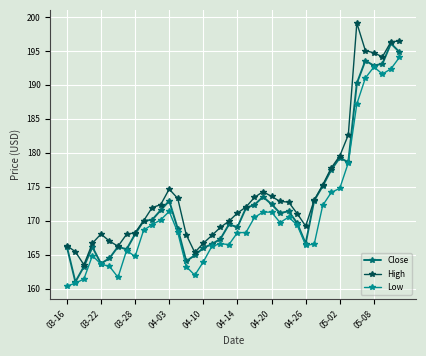

True or false: Close has more than 1 points higher than both neighbors.

True